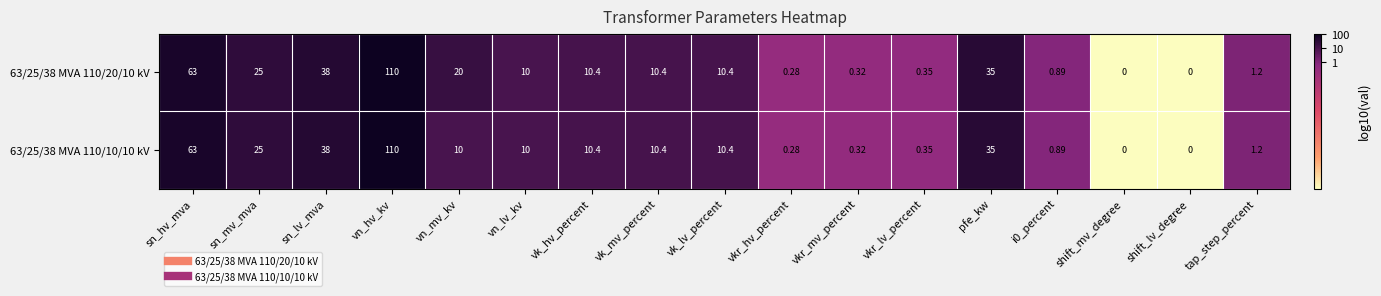

What is the total value across all series at sn_hv_mva?

126.0